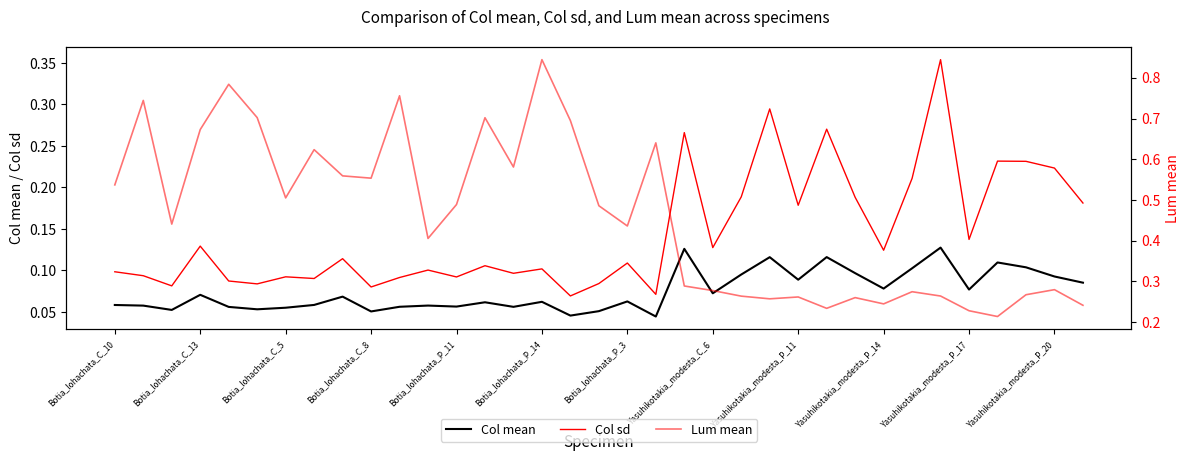

Which series has the largest total across all categories?

Lum mean